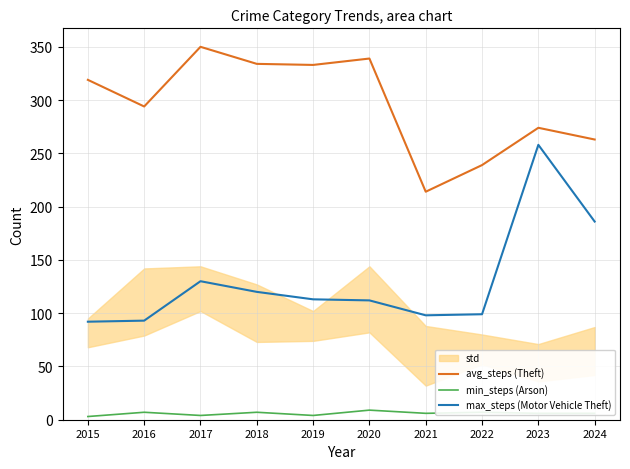

Reading right to left, what are all the values shown in this chart?

avg_steps (Theft): 263	274	239	214	339	333	334	350	294	319
min_steps (Arson): 6	6	7	6	9	4	7	4	7	3
max_steps (Motor Vehicle Theft): 186	258	99	98	112	113	120	130	93	92